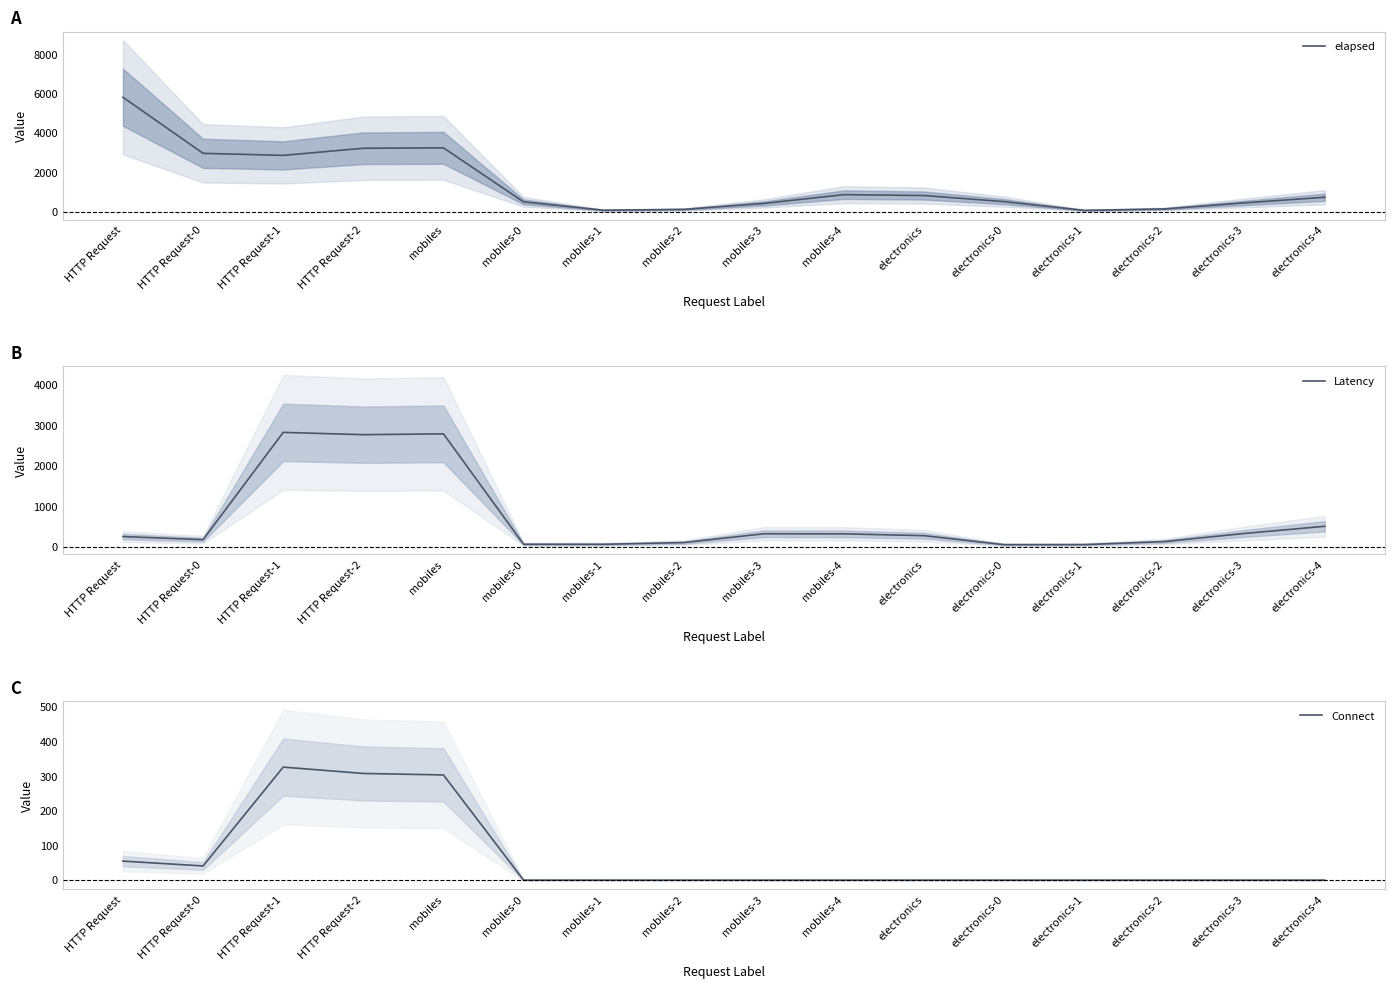

What is the maximum value for Latency?

2833.0